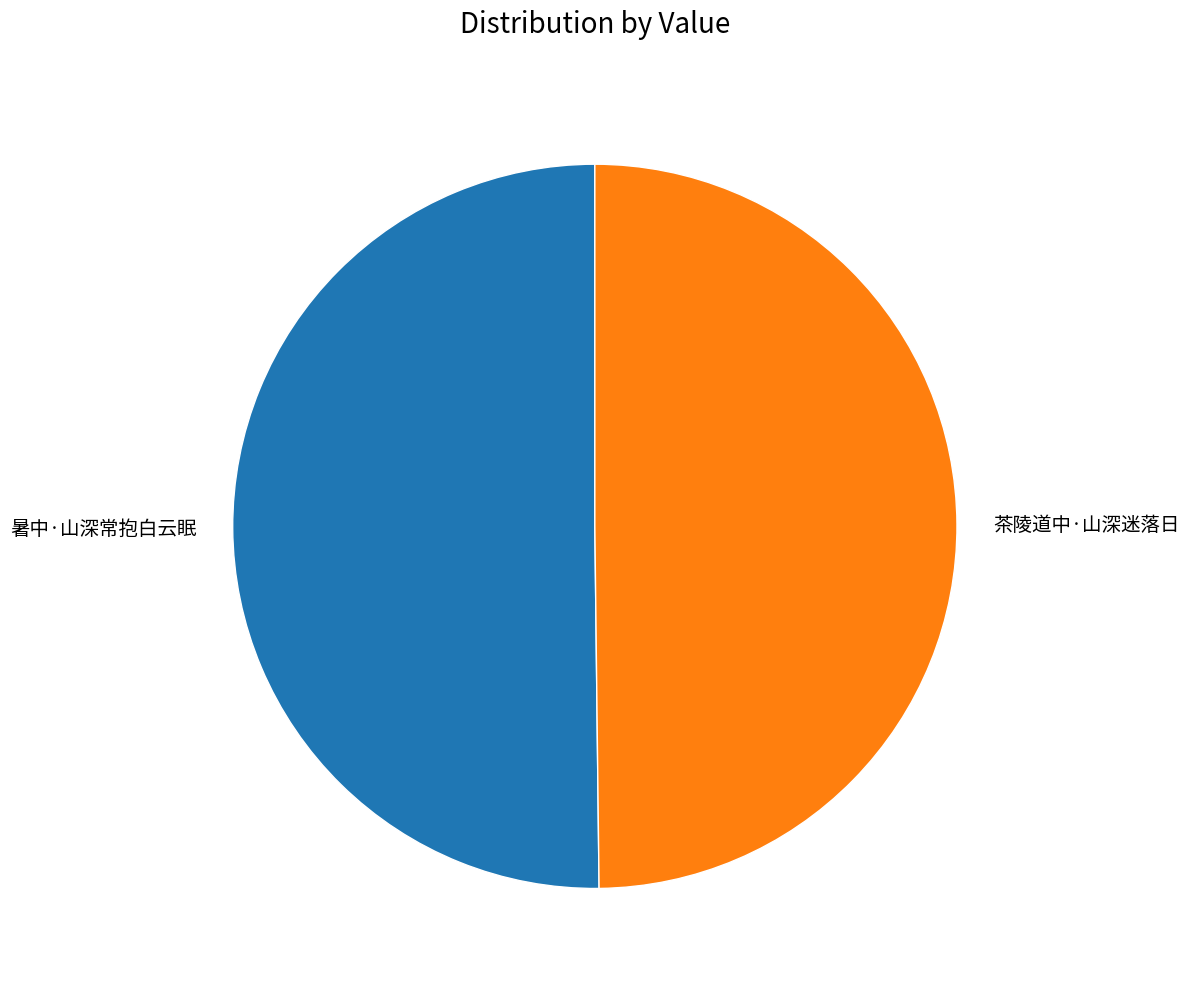

Combined, do 暑中·山深常抱白云眠 and 茶陵道中·山深迷落日 account for over 50%?

Yes